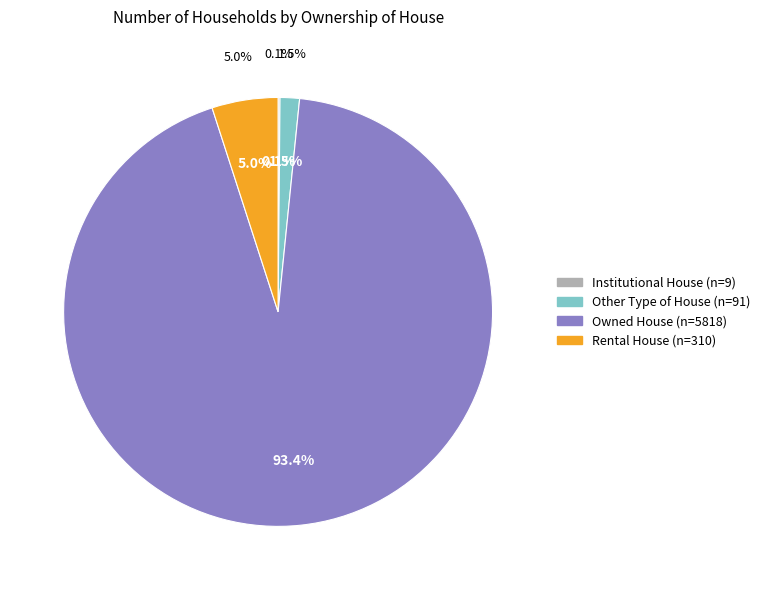

To the nearest percent, what is the average slice percentage?

25%